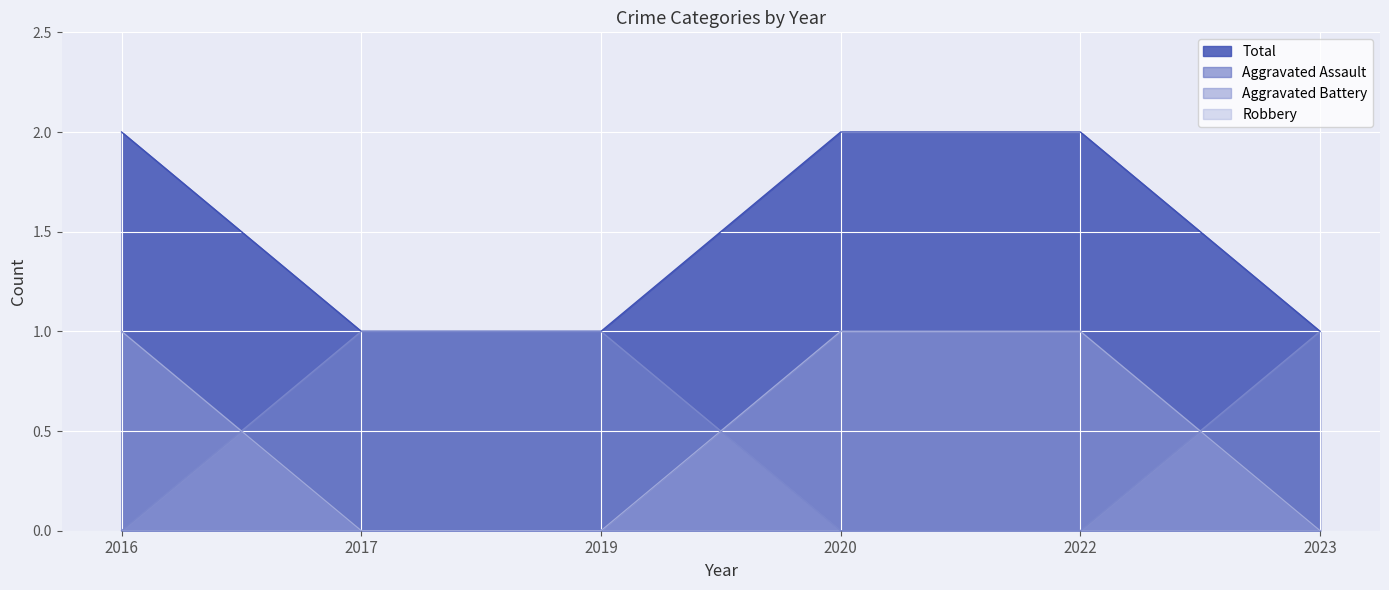

True or false: Total and Aggravated Battery intersect in this chart.

False